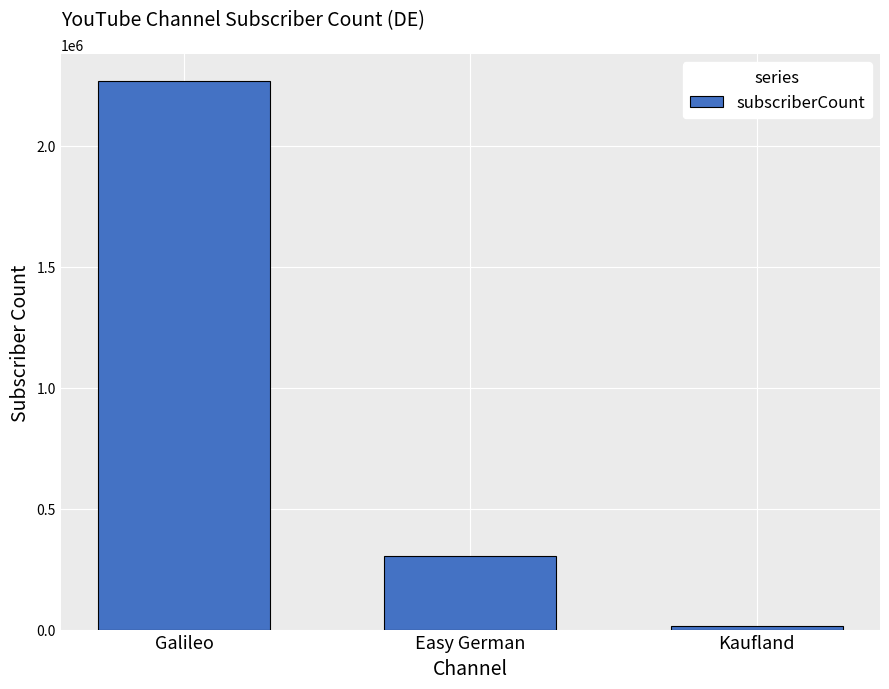

Count the number of data series in this chart.

1